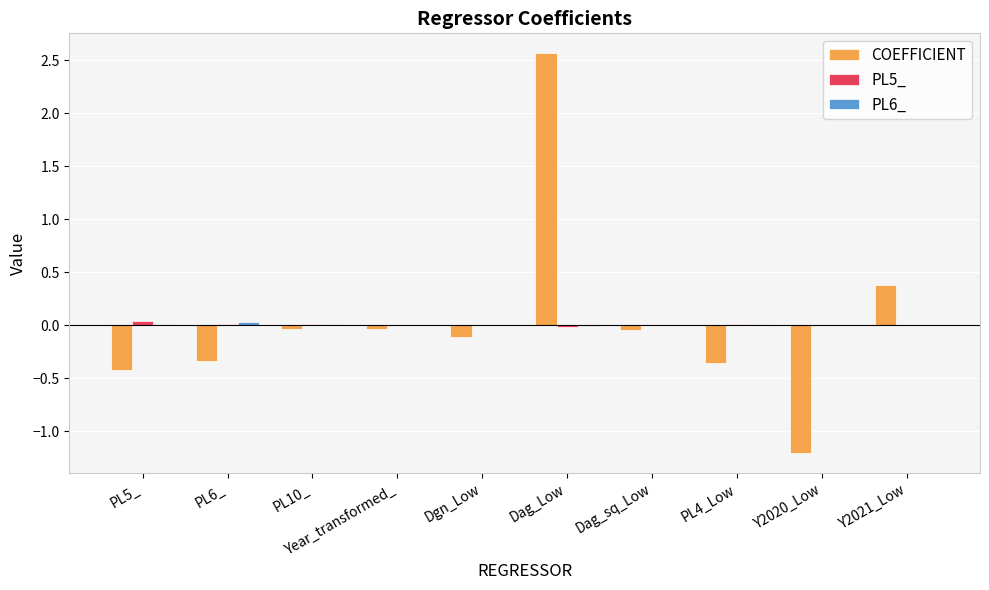

What is the greatest value displayed?

2.6